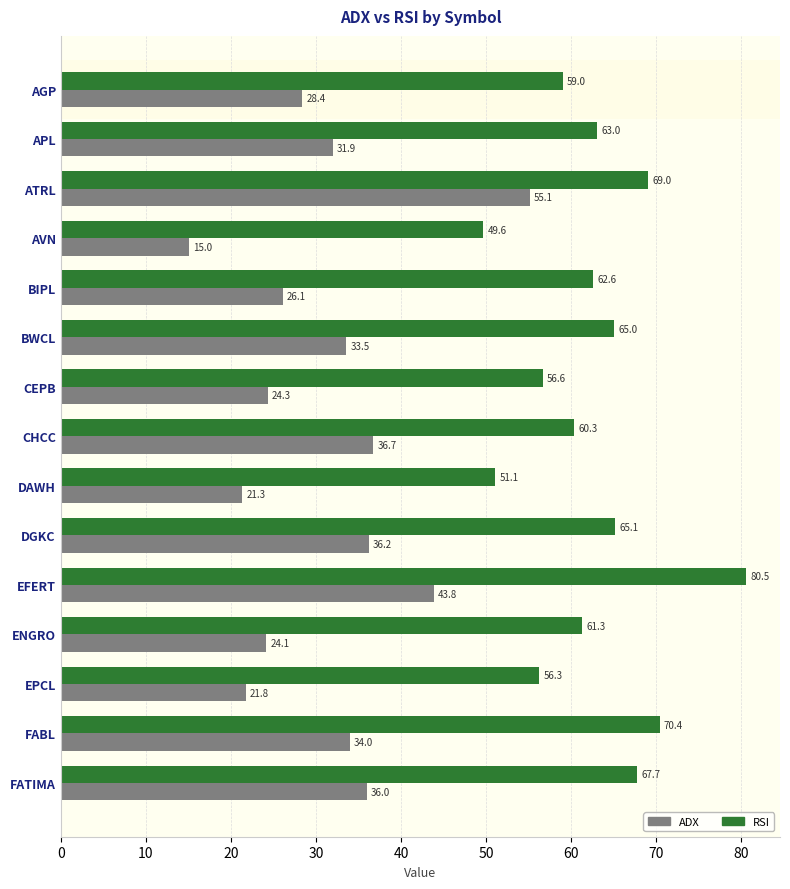

What is the difference between the maximum and second lowest values in the ADX series?

33.8